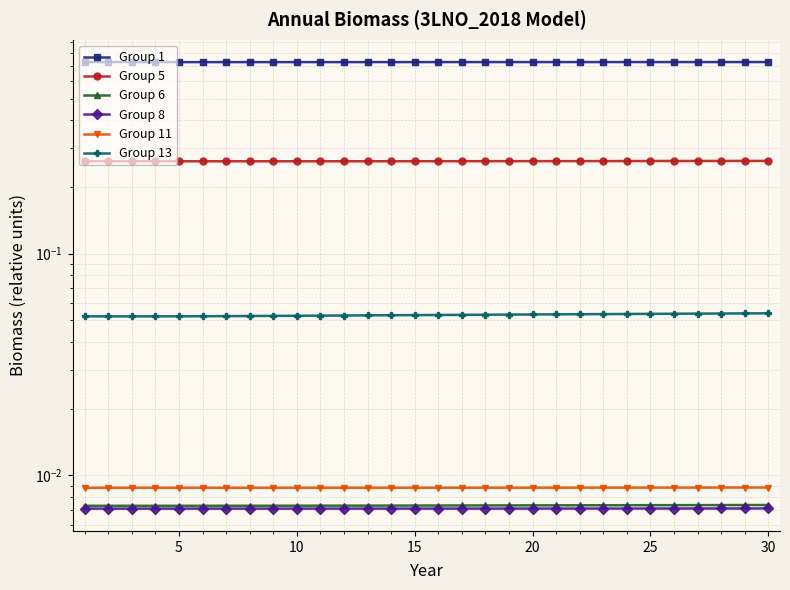

Reading left to right, transcribe all the data shown in this chart.

Group 1: 0.7	0.7	0.7	0.7	0.7	0.7	0.7	0.7	0.7	0.7	0.7	0.7	0.7	0.7	0.7	0.7	0.7	0.7	0.7	0.7	0.7	0.7	0.7	0.7	0.7	0.7	0.7	0.7	0.7	0.7
Group 5: 0.3	0.3	0.3	0.3	0.3	0.3	0.3	0.3	0.3	0.3	0.3	0.3	0.3	0.3	0.3	0.3	0.3	0.3	0.3	0.3	0.3	0.3	0.3	0.3	0.3	0.3	0.3	0.3	0.3	0.3
Group 6: 0.0	0.0	0.0	0.0	0.0	0.0	0.0	0.0	0.0	0.0	0.0	0.0	0.0	0.0	0.0	0.0	0.0	0.0	0.0	0.0	0.0	0.0	0.0	0.0	0.0	0.0	0.0	0.0	0.0	0.0
Group 8: 0.0	0.0	0.0	0.0	0.0	0.0	0.0	0.0	0.0	0.0	0.0	0.0	0.0	0.0	0.0	0.0	0.0	0.0	0.0	0.0	0.0	0.0	0.0	0.0	0.0	0.0	0.0	0.0	0.0	0.0
Group 11: 0.0	0.0	0.0	0.0	0.0	0.0	0.0	0.0	0.0	0.0	0.0	0.0	0.0	0.0	0.0	0.0	0.0	0.0	0.0	0.0	0.0	0.0	0.0	0.0	0.0	0.0	0.0	0.0	0.0	0.0
Group 13: 0.1	0.1	0.1	0.1	0.1	0.1	0.1	0.1	0.1	0.1	0.1	0.1	0.1	0.1	0.1	0.1	0.1	0.1	0.1	0.1	0.1	0.1	0.1	0.1	0.1	0.1	0.1	0.1	0.1	0.1